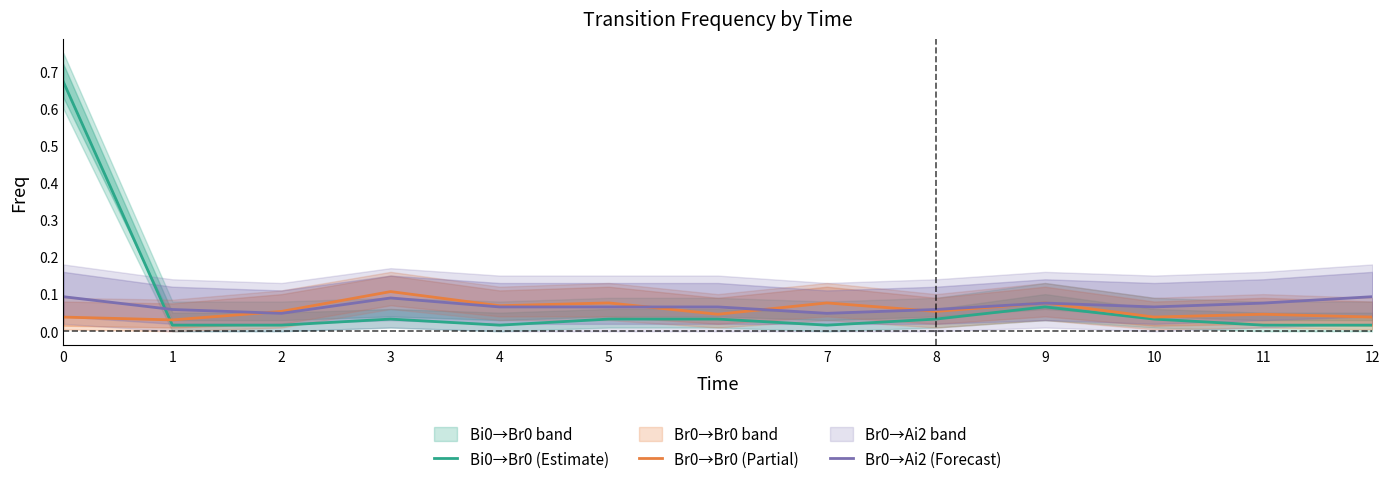

What are all the series names shown in the legend?

Bi0→Br0 (Estimate), Br0→Br0 (Partial), Br0→Ai2 (Forecast)